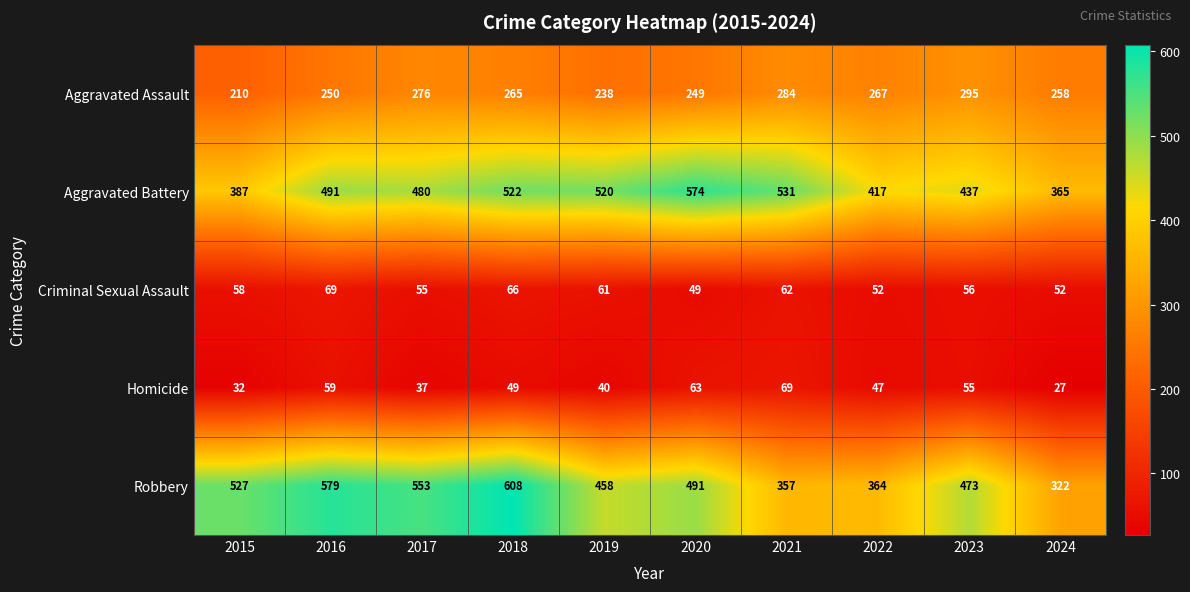

Which series changed the most between 2015 and 2020?

Aggravated Battery